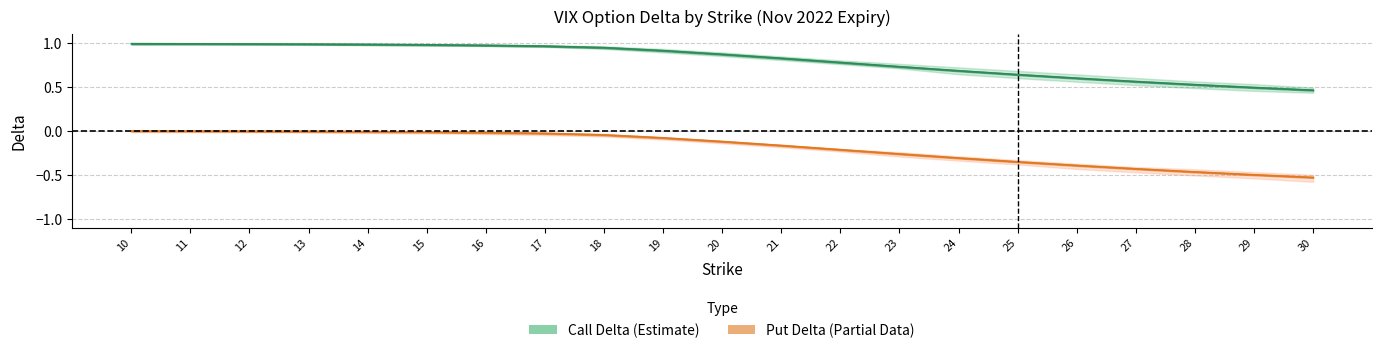

True or false: call_delta_lower and put_delta intersect in this chart.

False